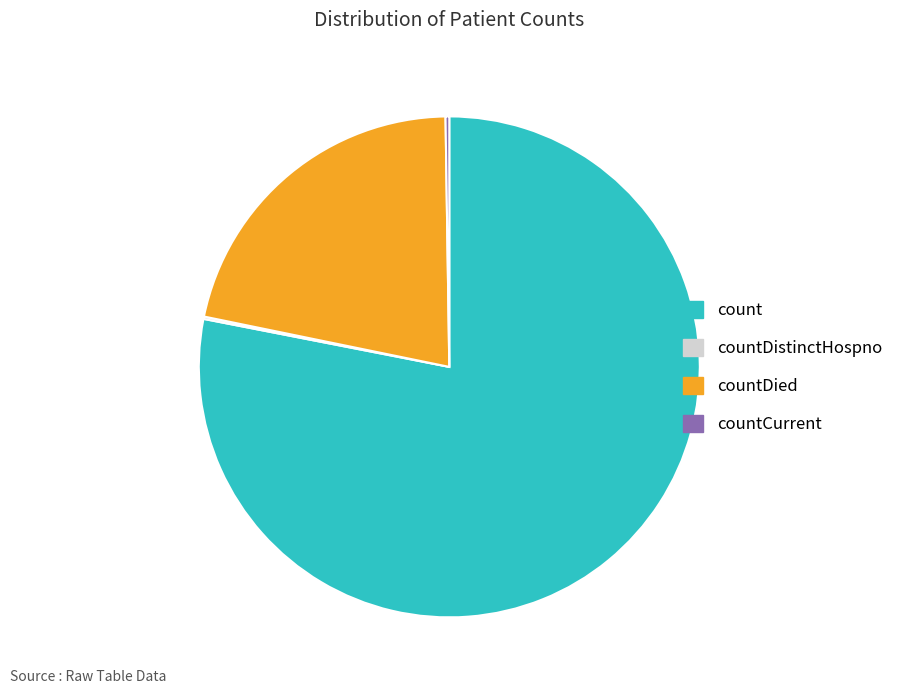

The count slice represents 72% of the pie. True or false?

False